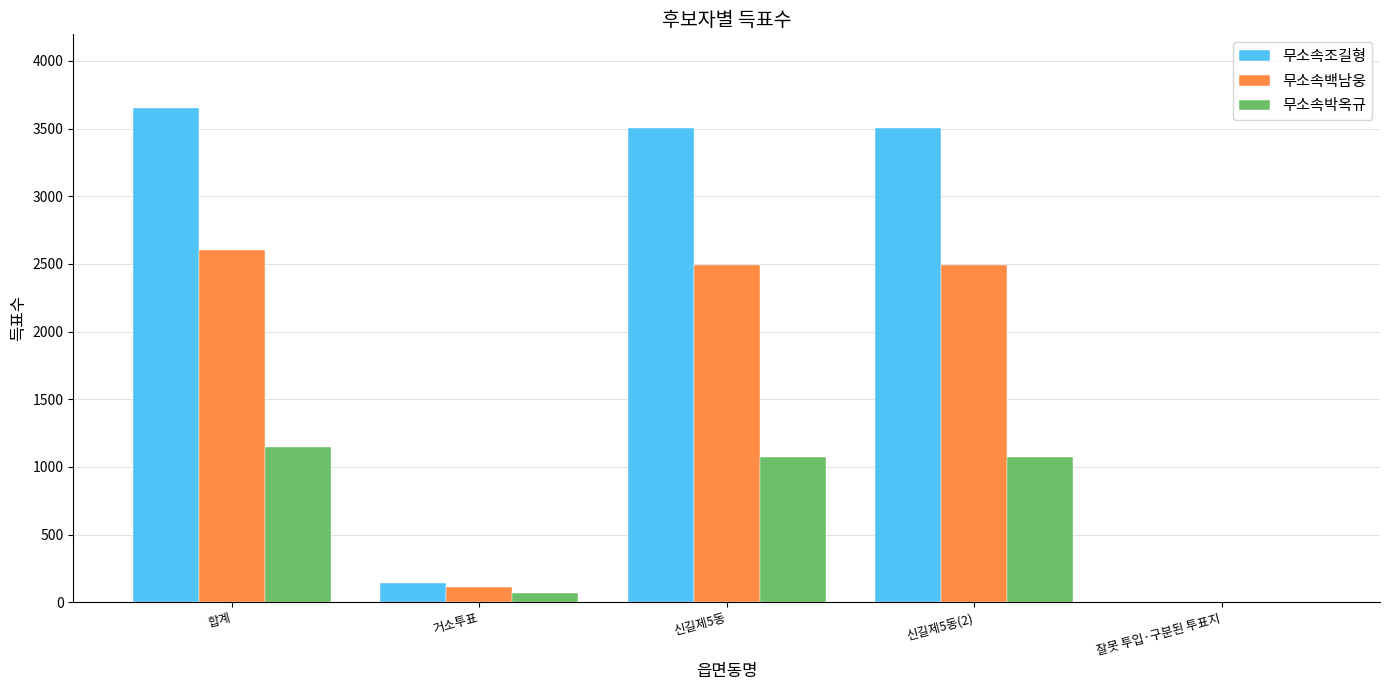

True or false: 무소속박옥규 has a value of 1146 at 합계.

True